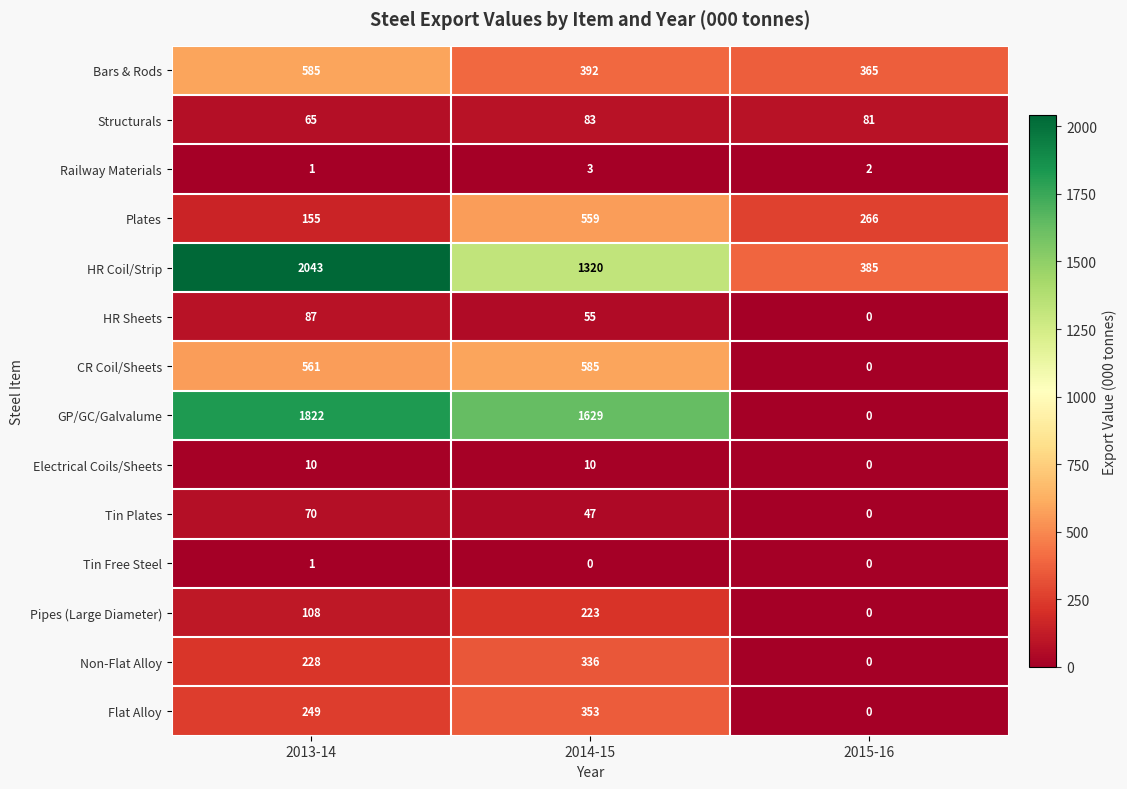

What is the total value across all series at 2015-16?

1099